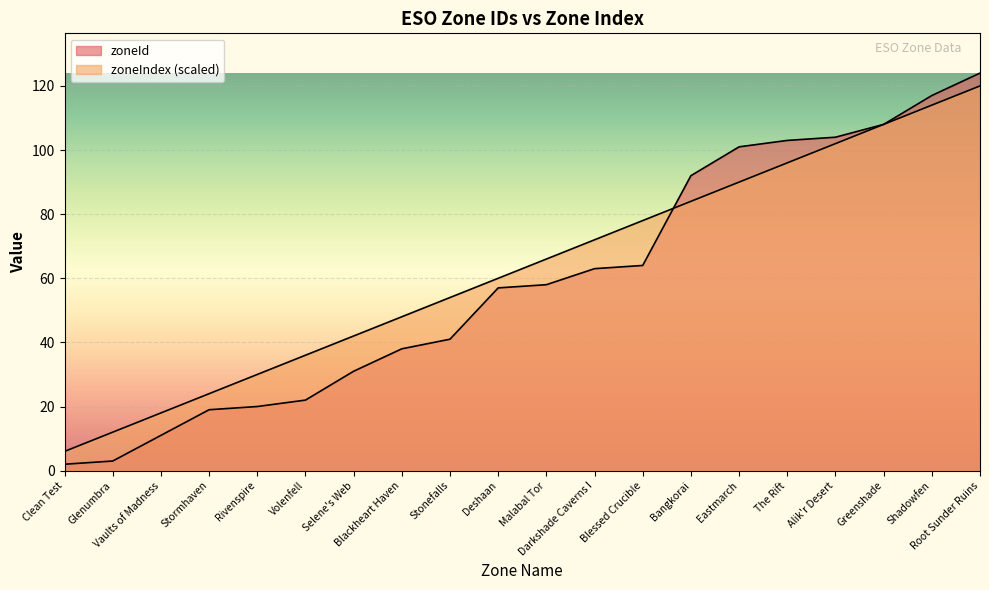

What is the label of the 7th point from the right?

Bangkorai